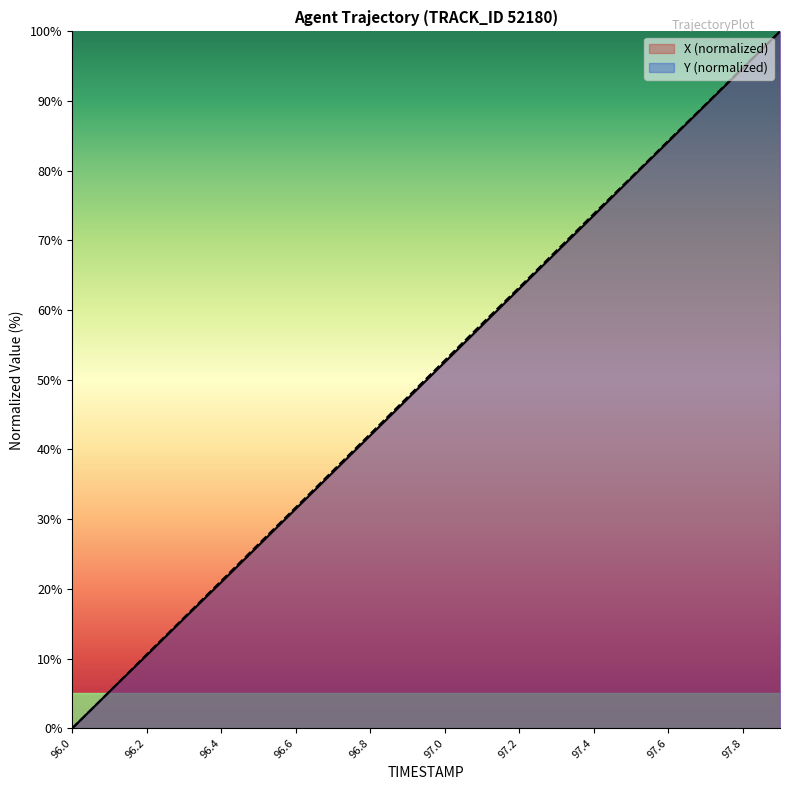

Reading left to right, extract all data points from this chart.

X: 0.0	5.3	10.5	15.7	20.9	26.2	31.5	36.7	42.0	47.3	52.5	57.8	63.1	68.3	73.6	78.9	84.2	89.4	94.7	100.0
Y: 0.0	5.3	10.6	15.9	21.1	26.4	31.7	37.0	42.2	47.5	52.8	58.1	63.3	68.5	73.8	79.0	84.3	89.5	94.8	100.0